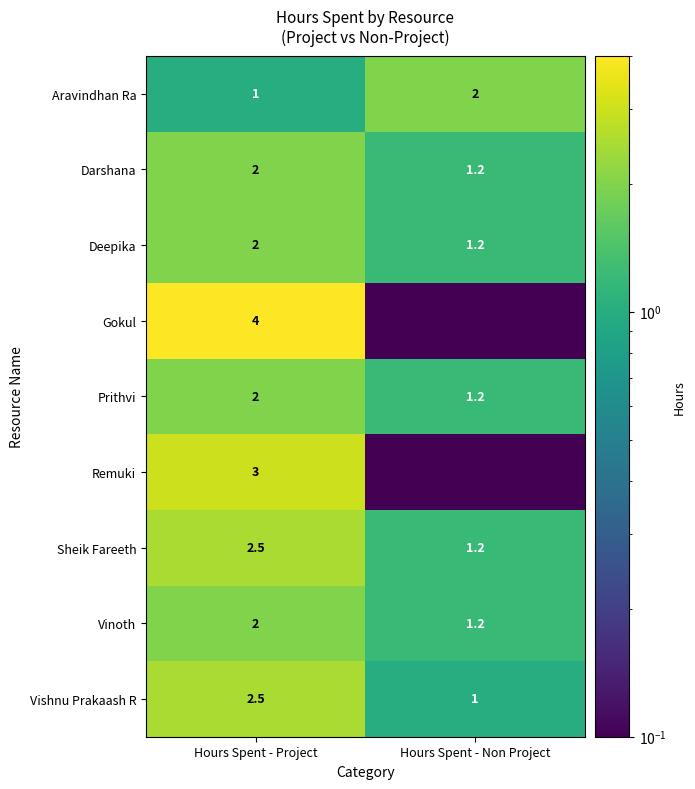

What is the difference between the maximum and minimum values in the Sheik Fareeth series?

1.3